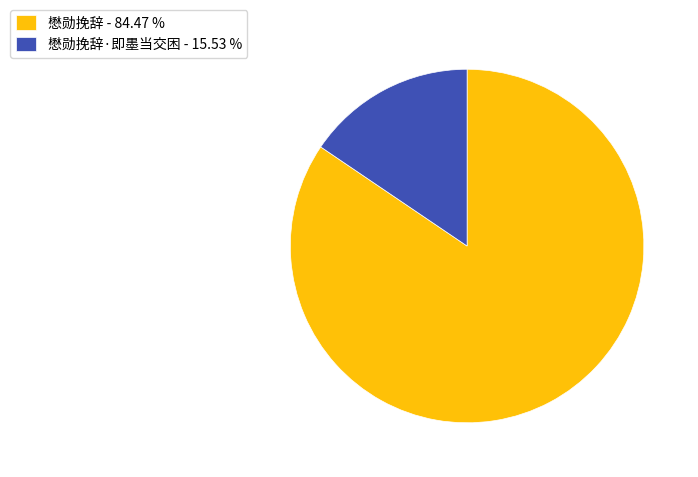

How many segments does this pie chart have?

2